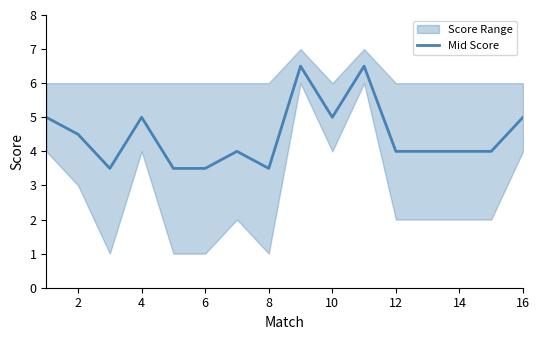

What is the difference between the maximum and second lowest values?

3.0